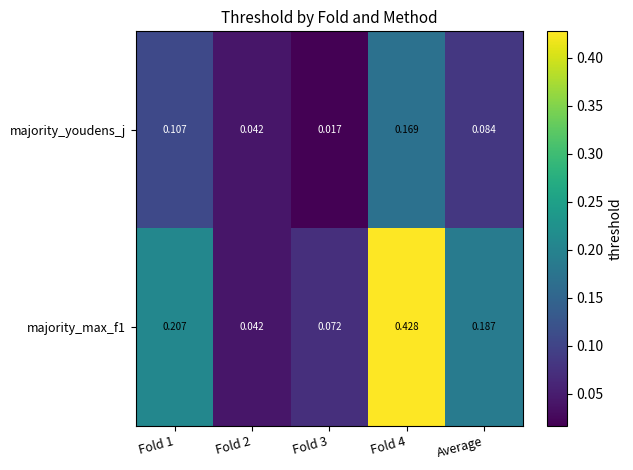

Is the value of majority_youdens_j at Average greater than the value of majority_max_f1 at Fold 1?

No